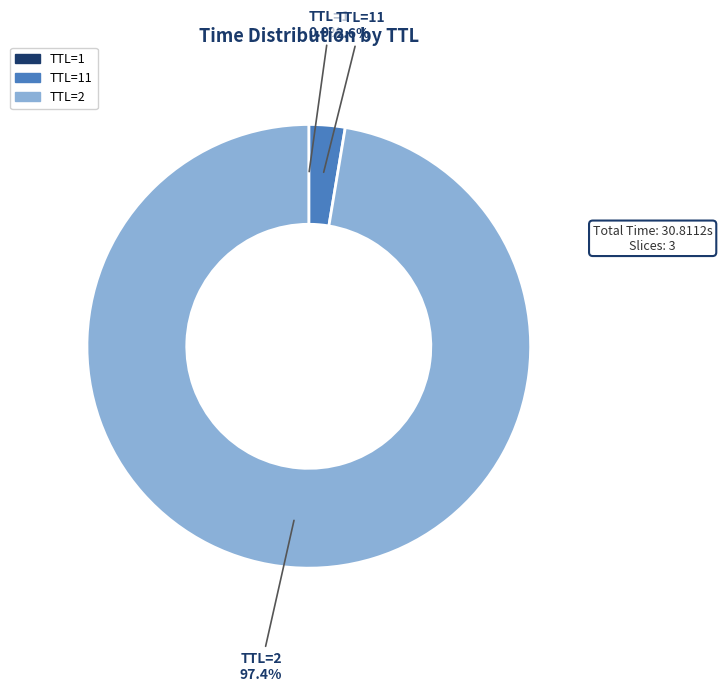

Is there a majority slice in this chart?

Yes